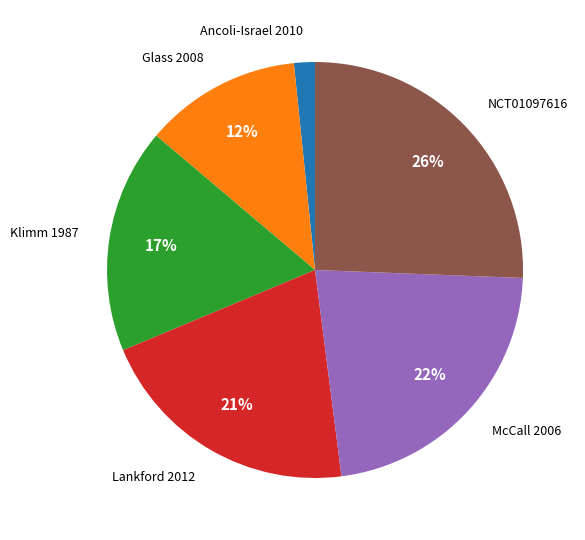

To the nearest percent, what is the difference between the largest and smallest slice percentages?

24%